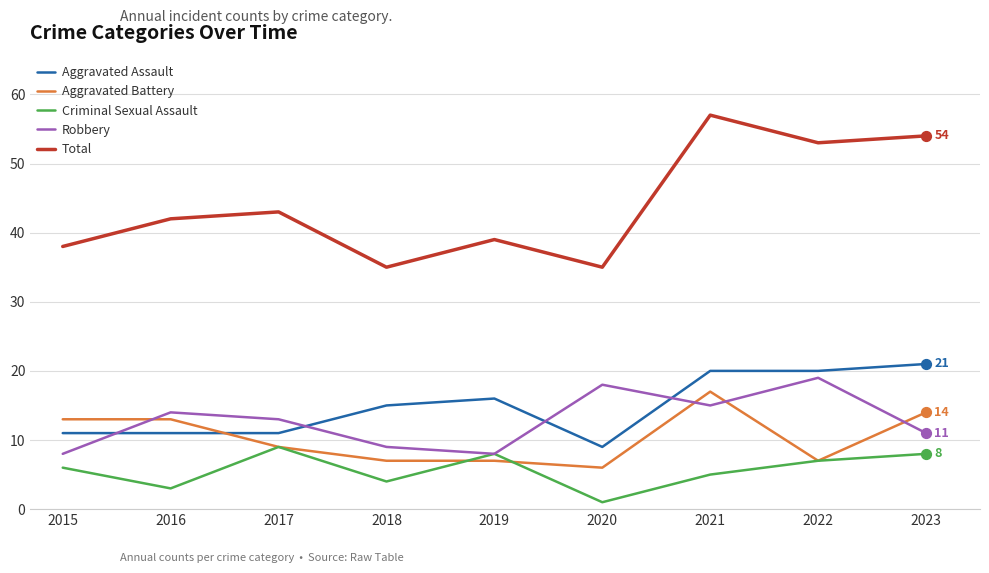

Which series has the largest total across all categories?

Total